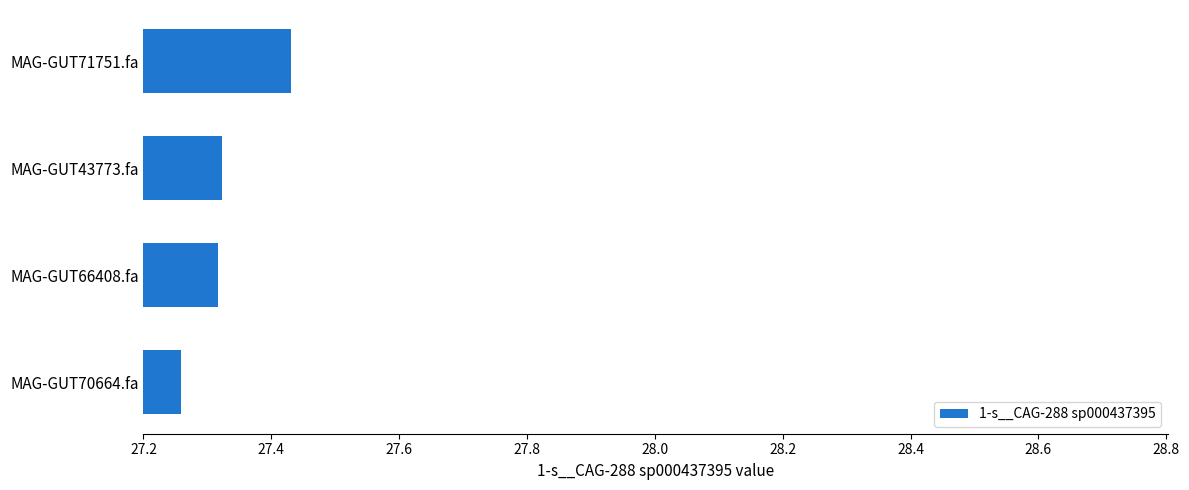

Which category has the lowest value across all series?

MAG-GUT70664.fa